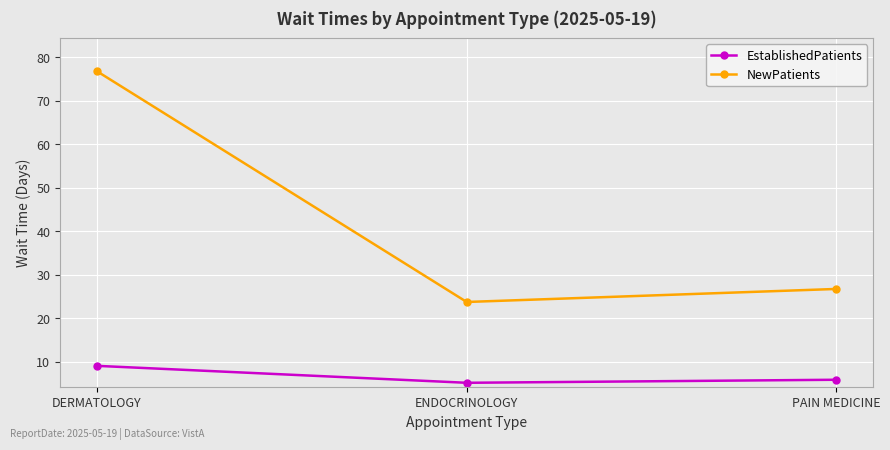

Reading left to right, transcribe all the data shown in this chart.

EstablishedPatients: DERMATOLOGY=9.0	ENDOCRINOLOGY=5.1	PAIN MEDICINE=5.8
NewPatients: DERMATOLOGY=76.8	ENDOCRINOLOGY=23.7	PAIN MEDICINE=26.7